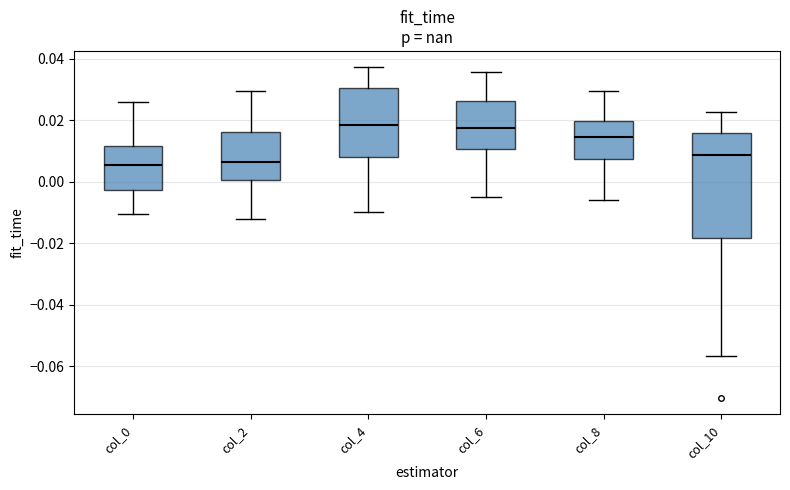

Reading left to right, read every box against the y-axis: the position of its median line, the range the box covers, and the ends of its whiskers. The values are not printed on the chart, so give them approximately, as read against the axis.

col_0: median 0.006, box -0.002 to 0.012, whiskers -0.010 to 0.026
col_2: median 0.006, box 0.000 to 0.016, whiskers -0.012 to 0.030
col_4: median 0.018, box 0.008 to 0.030, whiskers -0.010 to 0.038
col_6: median 0.018, box 0.010 to 0.026, whiskers -0.004 to 0.036
col_8: median 0.014, box 0.008 to 0.020, whiskers -0.006 to 0.030
col_10: median 0.008, box -0.018 to 0.016, whiskers -0.056 to 0.022